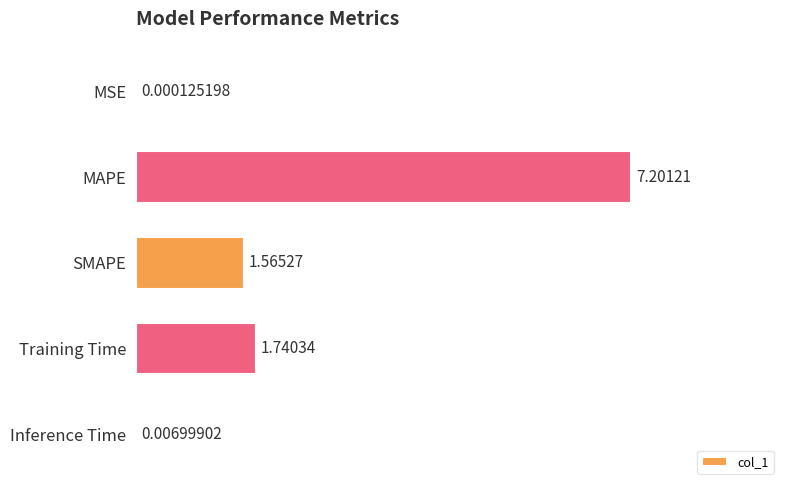

Are the bars grouped side by side (vs. stacked)?

No